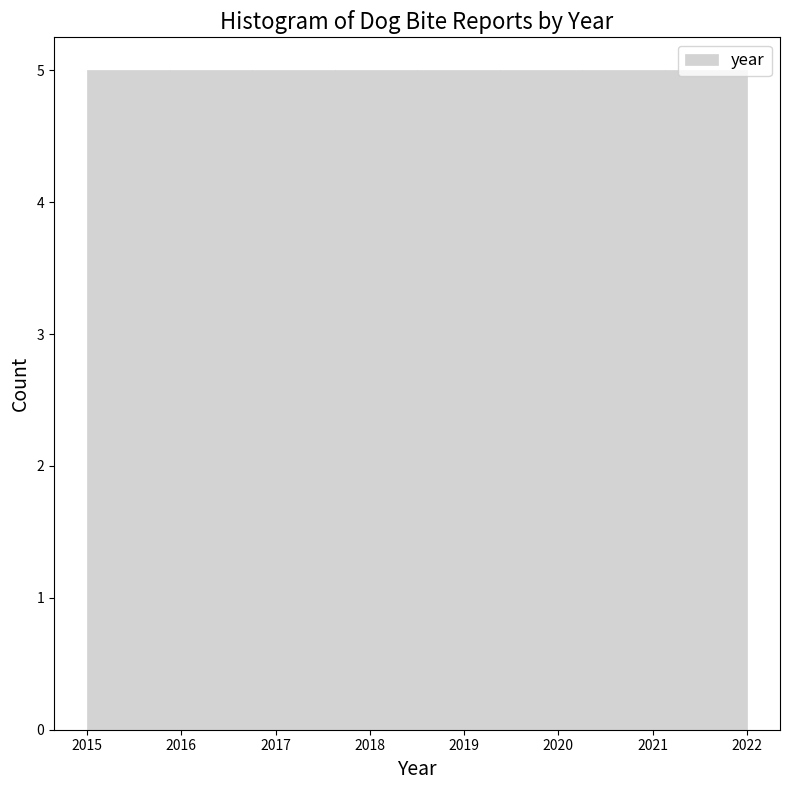

How tall is the bar that spans 2018.5 to 2019.4 on the x-axis? Neither the bar edges nor the heights are printed on the chart, so give them approximately, as read against the axes.

5